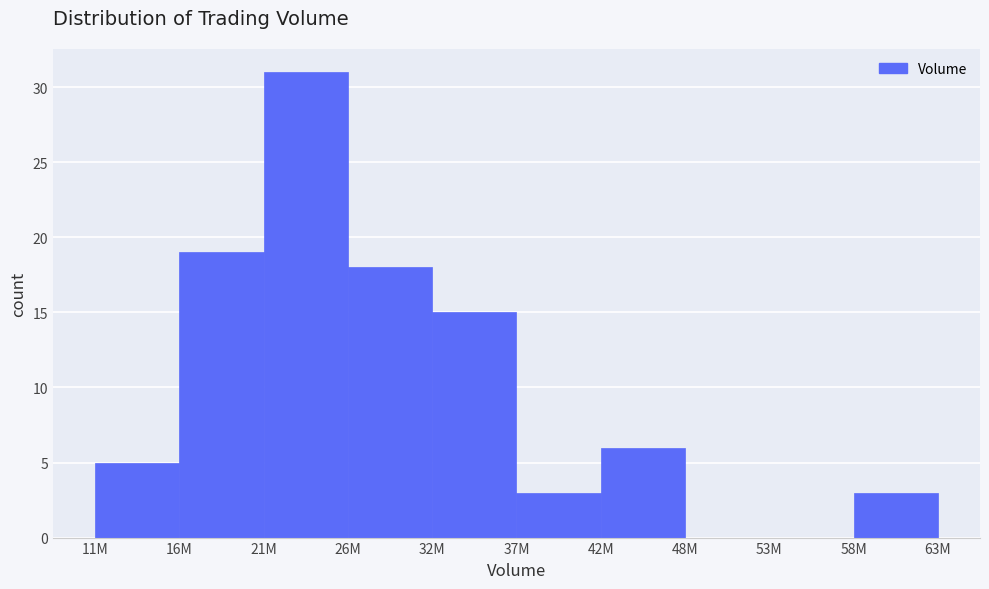

Reading left to right, extract all data points from this chart.

11M=5	16M=19	21M=31	26M=18	32M=15	37M=3	42M=6	48M=0	53M=0	58M=3